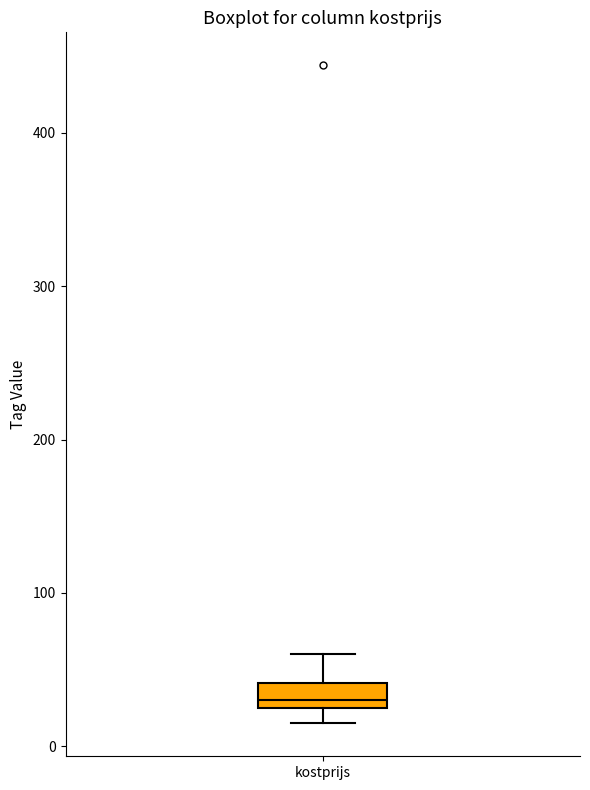

Transcribe this box plot: give where the median line is, the range the box spans, and where the two whiskers end, as read against the y-axis. The values are not printed on the chart, so give them approximately, as read against the axis.

median 30 (just above the box's lower edge), box 30 to 40, whiskers 20 to 60